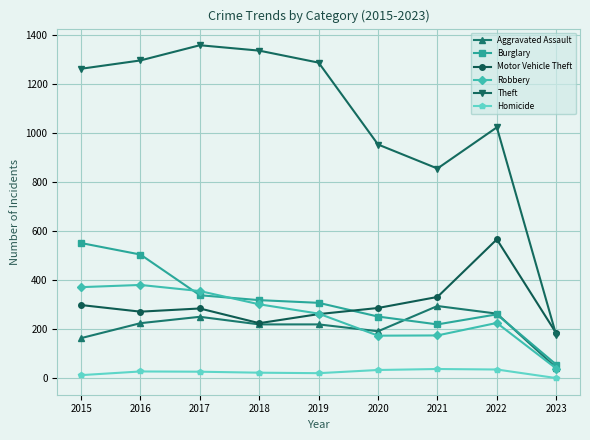

Which series ends up on top after the final intersection of Motor Vehicle Theft and Burglary?

Motor Vehicle Theft